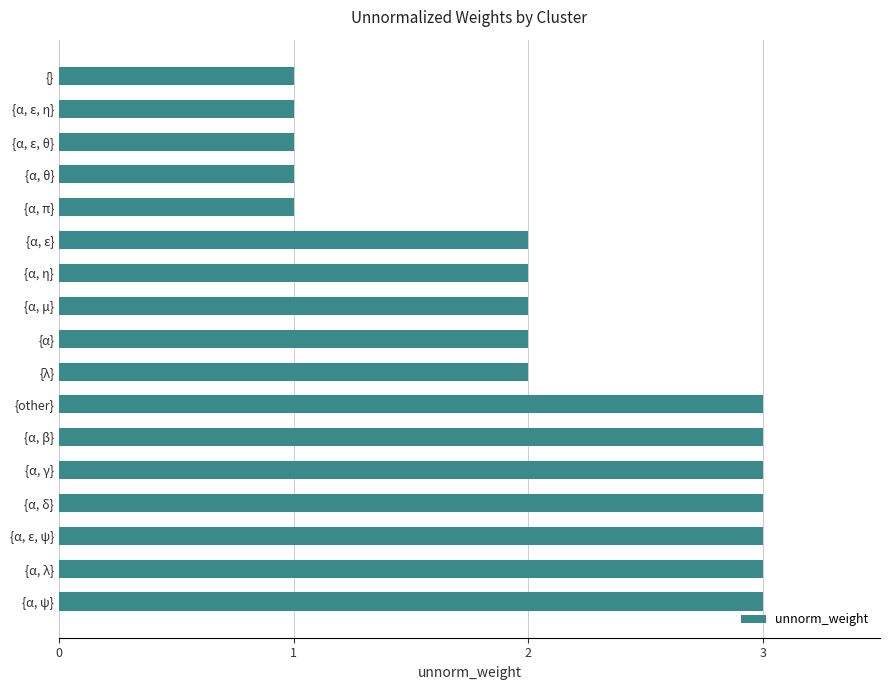

Reading bottom to top, extract all data points from this chart.

3	3	3	3	3	3	3	2	2	2	2	2	1	1	1	1	1